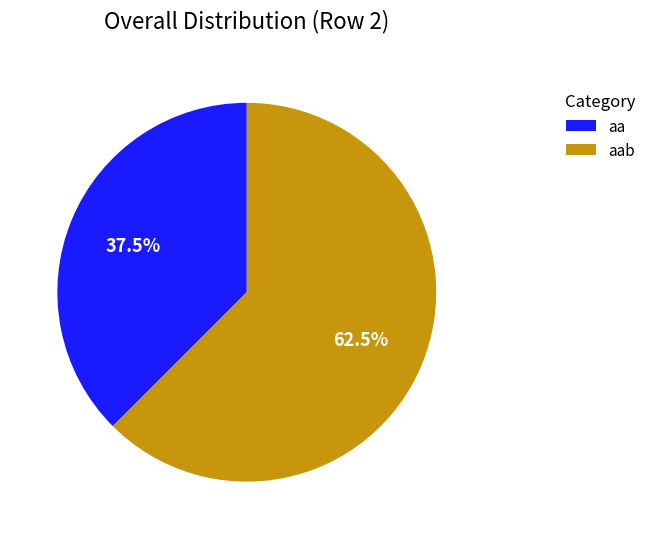

How many slices are in this pie chart?

2